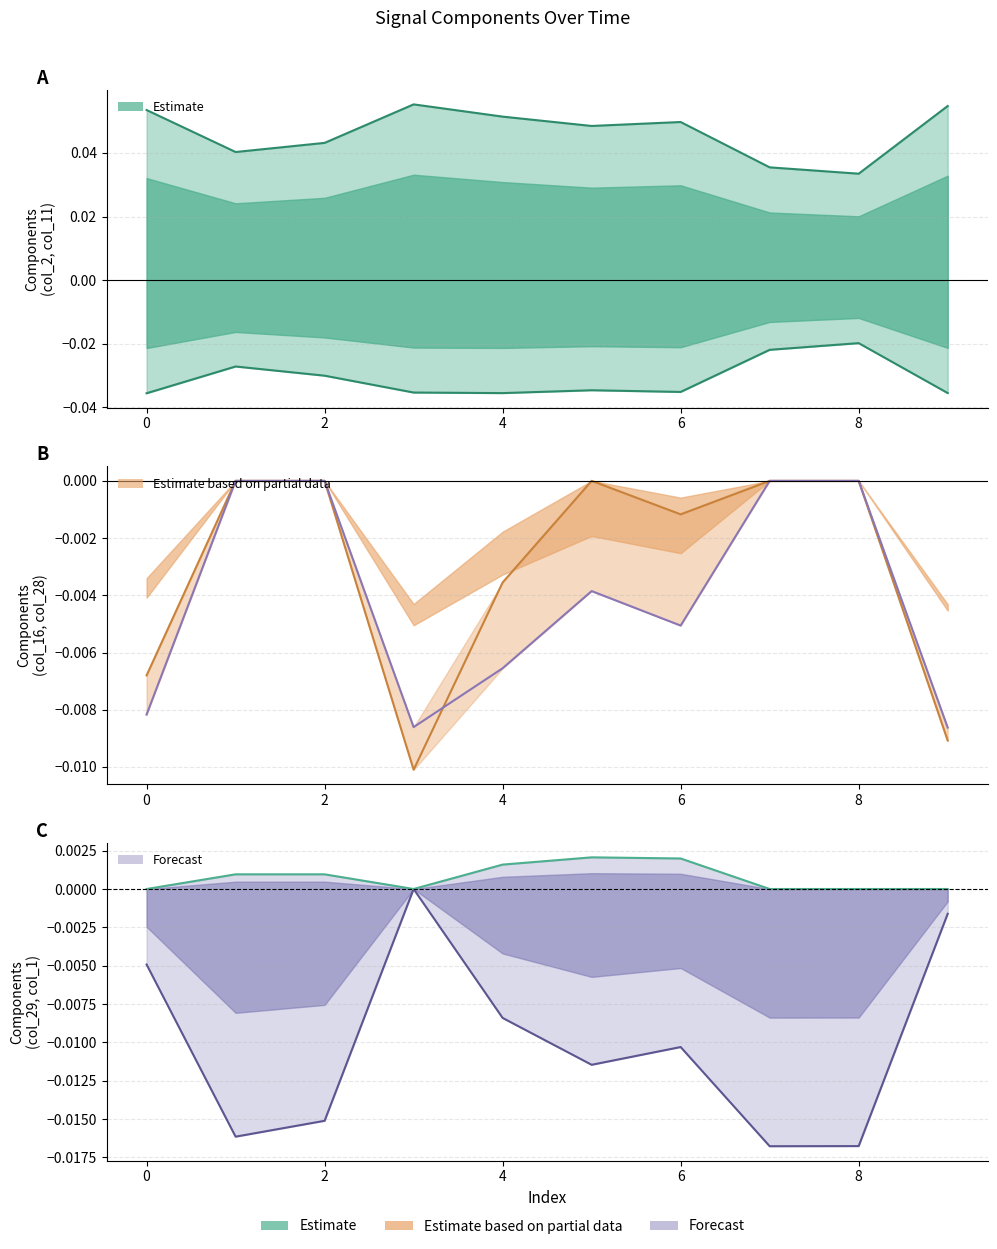

The col_28 series shows -0.0 at 6. True or false?

True